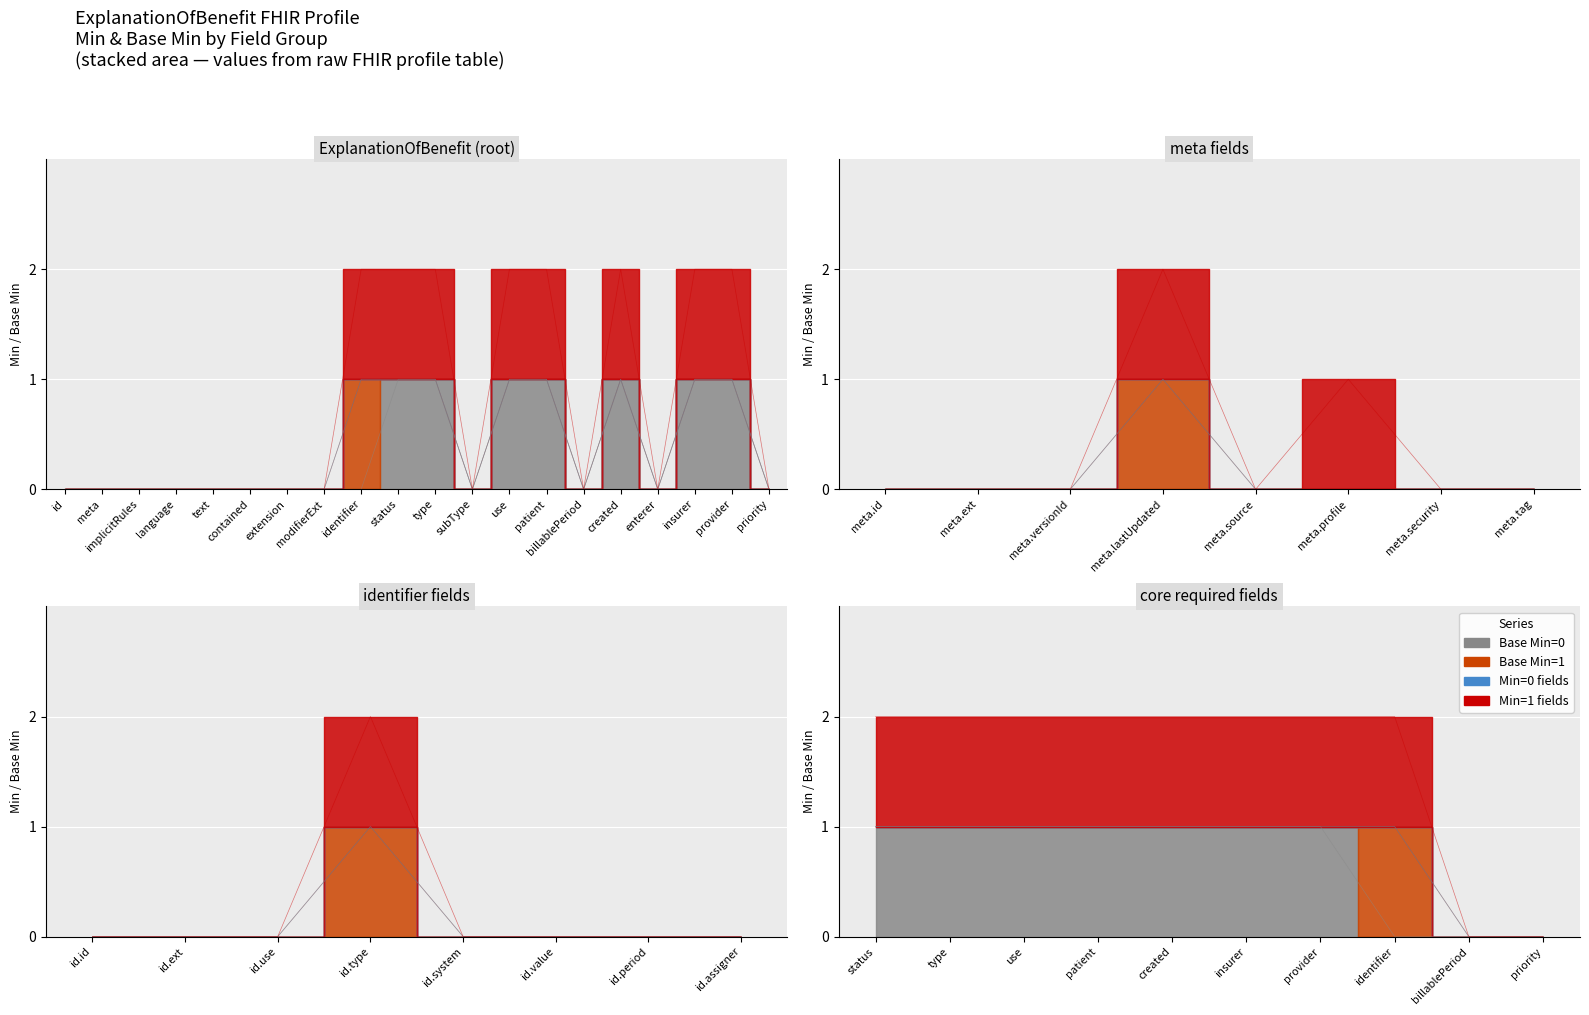

At how many categories does at least one series exceed 0?

19